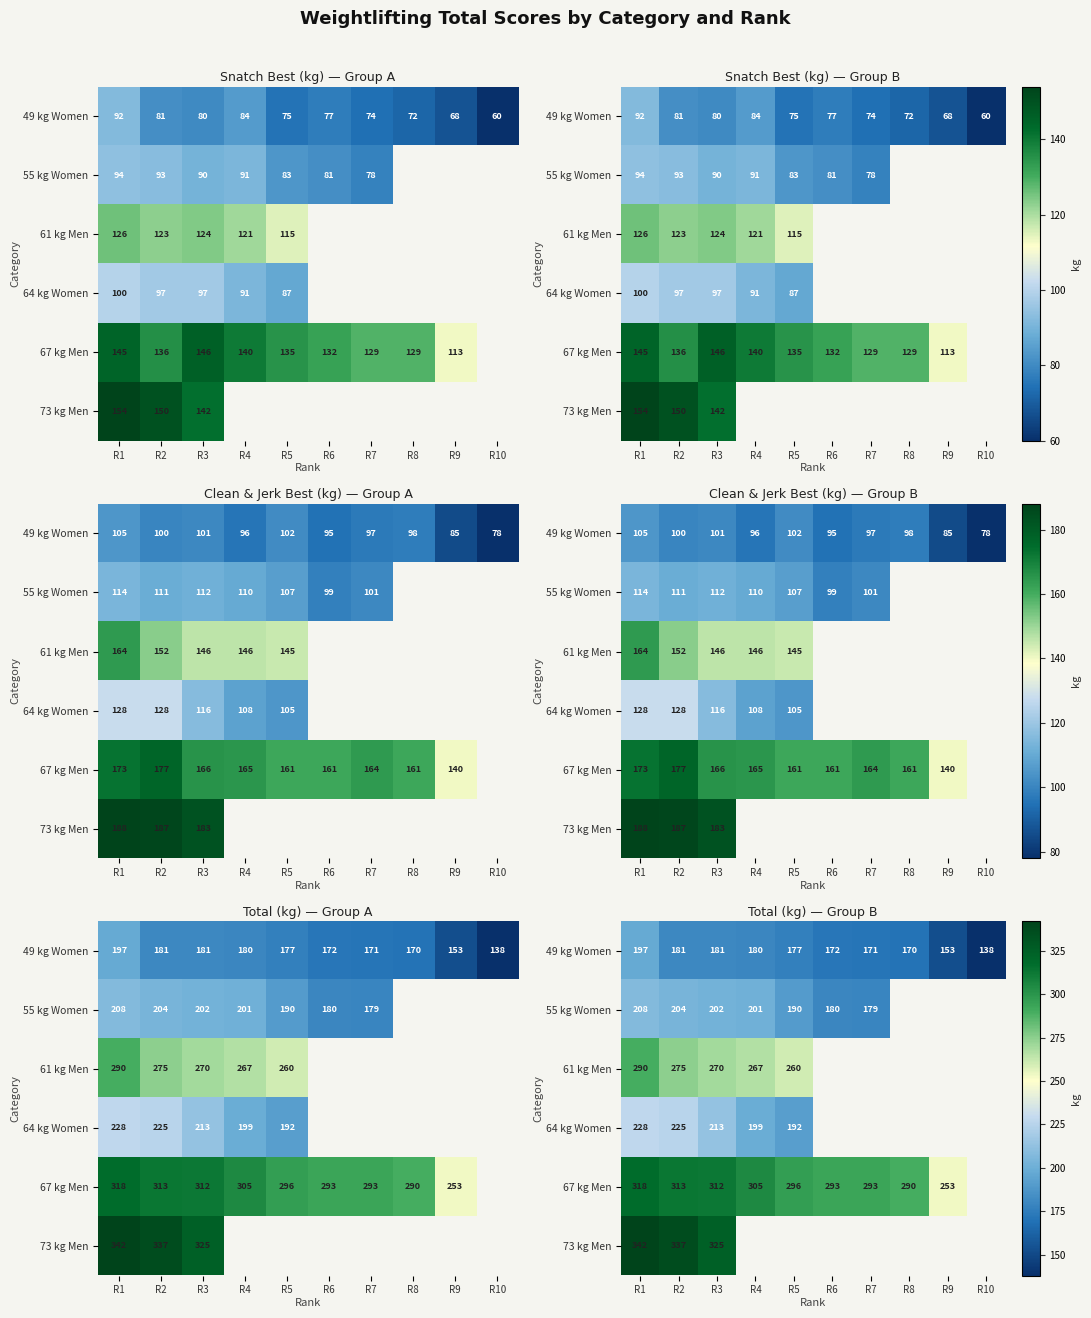

Which series has the widest spread of values?

67 kg Men